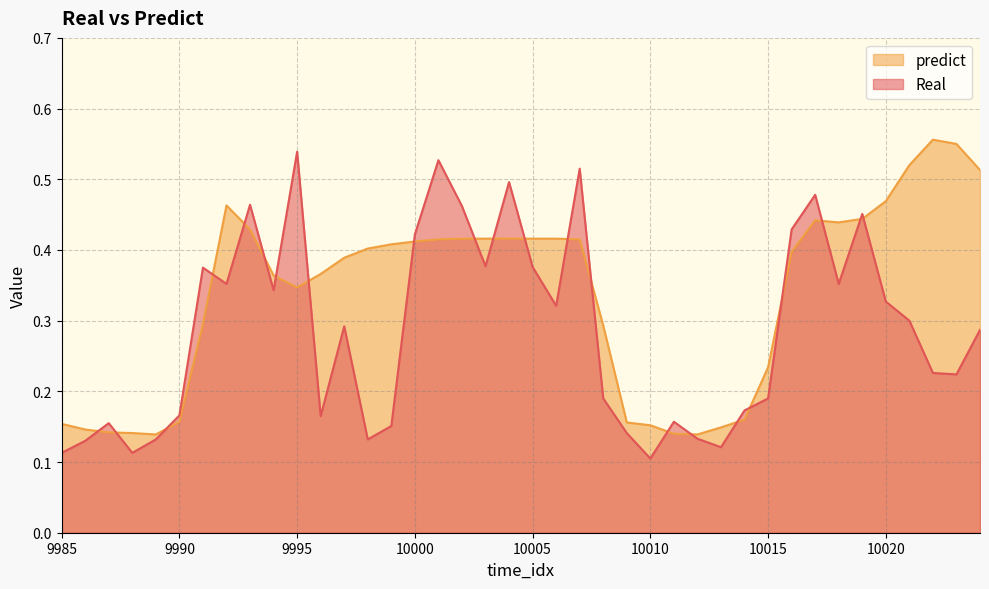

In predict, how many points are lower than both neighbors (excluding endpoints)?

4